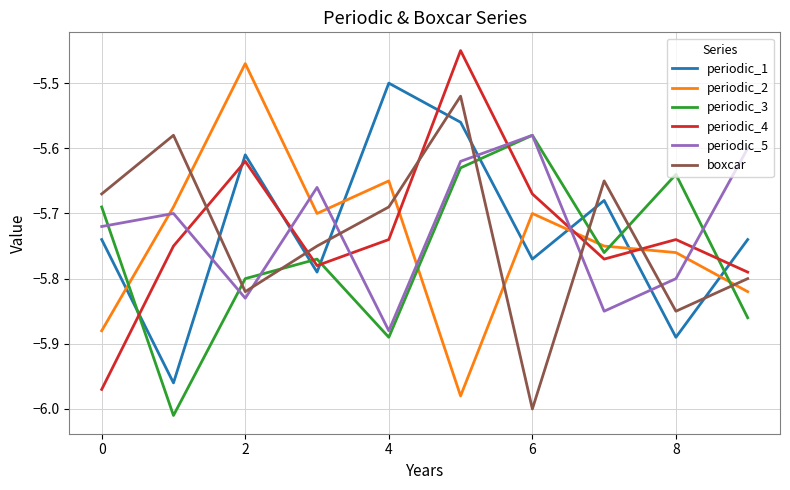

How many lines are shown in the chart?

6